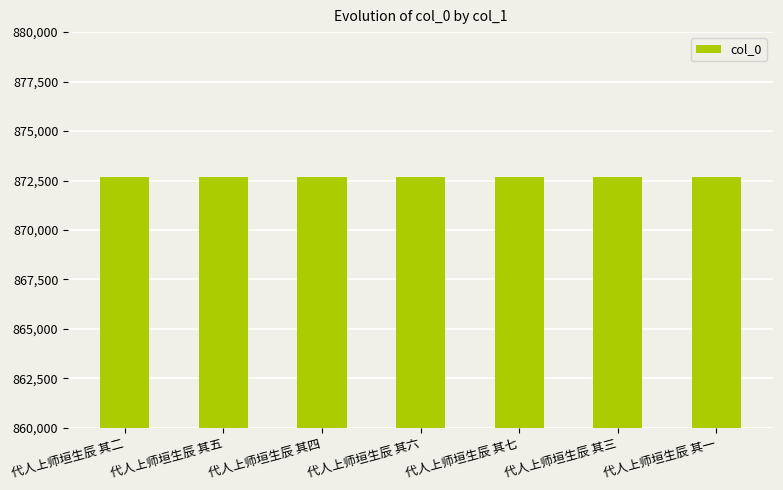

Approximately how many times larger is the value at 代人上师垣生辰 其五 compared to 代人上师垣生辰 其二?

1.0